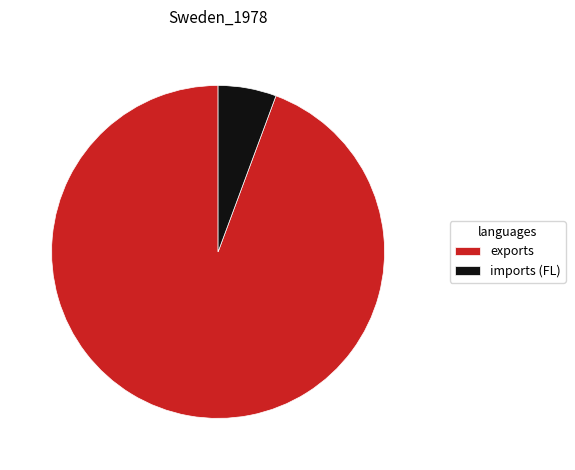

What is the majority slice?

exports